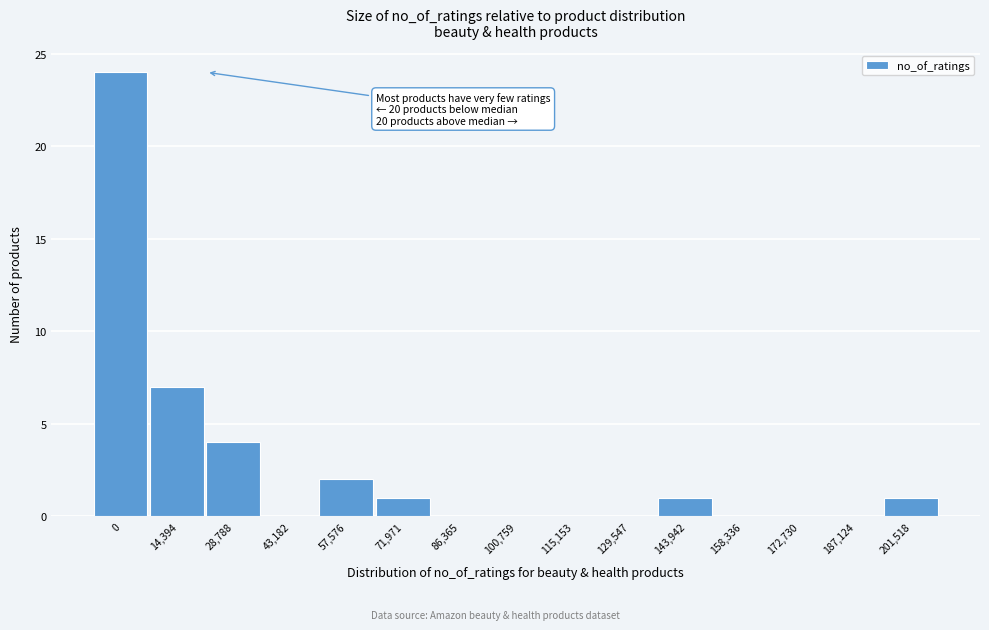

Reading left to right, extract all data points from this chart.

0=24	14,394=7	28,788=4	43,182=0	57,576=2	71,971=1	86,365=0	100,759=0	115,153=0	129,547=0	143,942=1	158,336=0	172,730=0	187,124=0	201,518=1